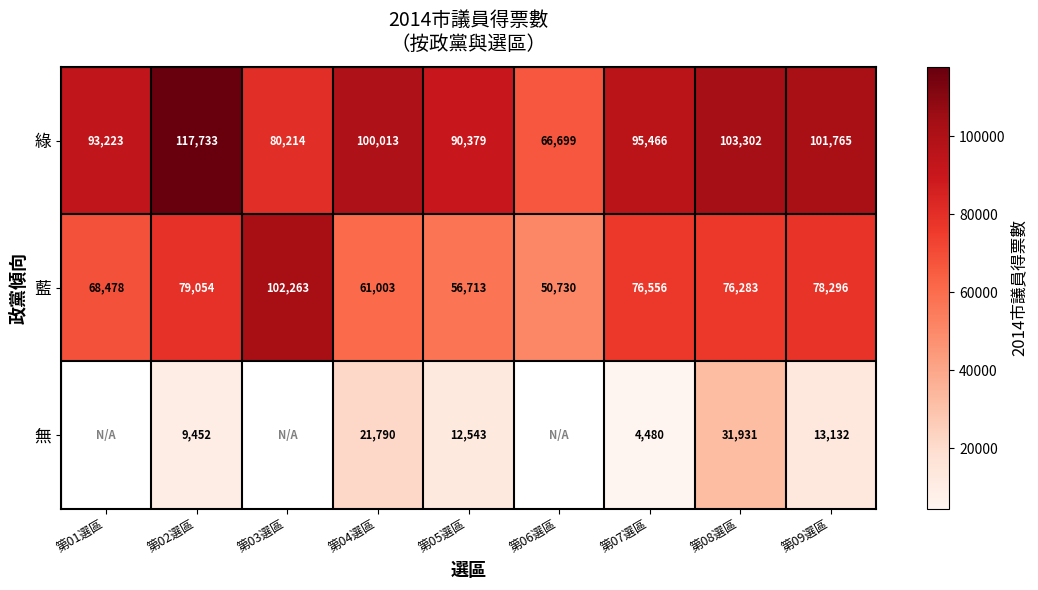

List the labels in order of 藍 value, largest first.

第03選區, 第02選區, 第09選區, 第07選區, 第08選區, 第01選區, 第04選區, 第05選區, 第06選區